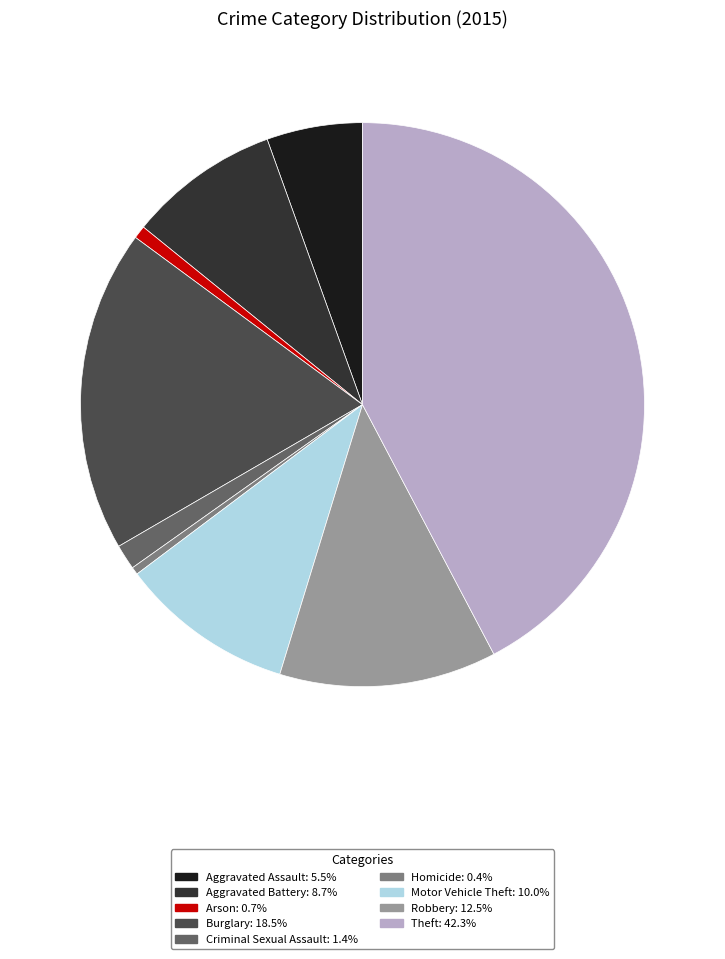

Does Arson account for over 50% of the chart?

No